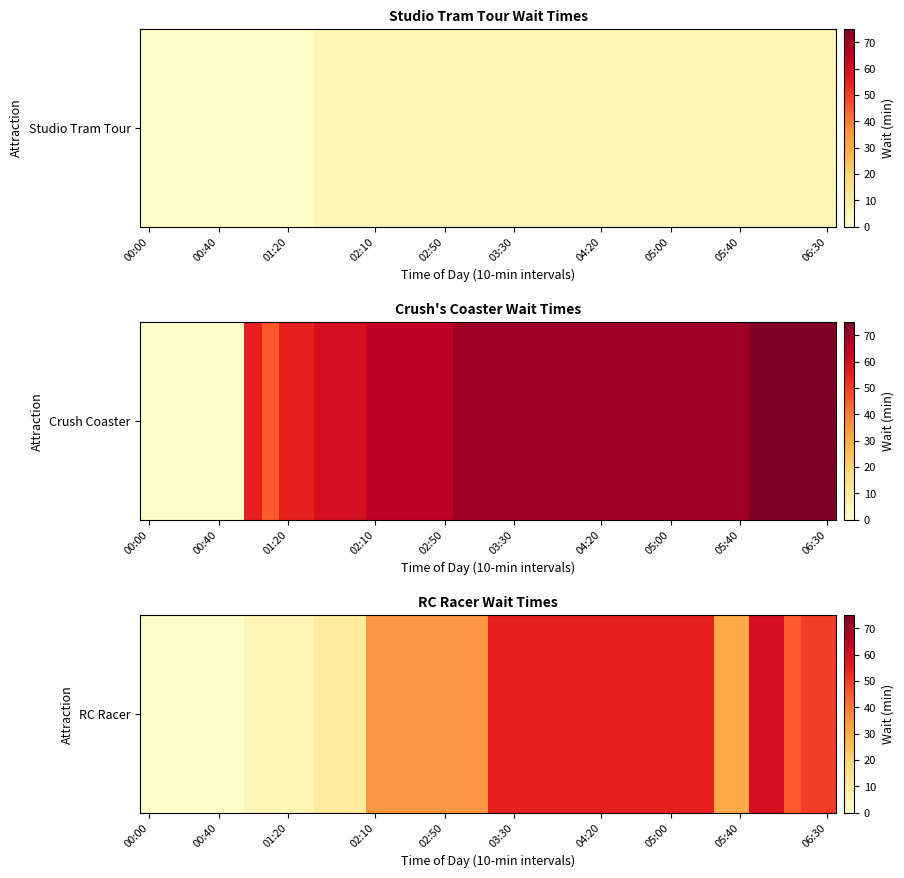

What is the difference between the values at 35 and 32?

5